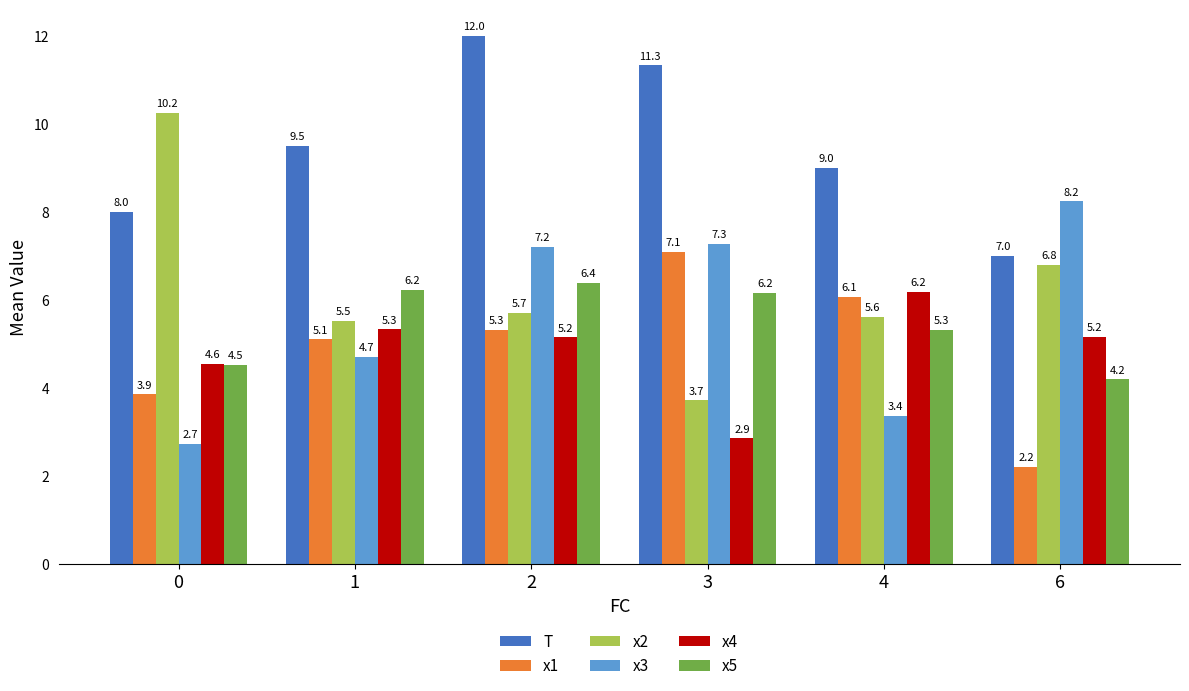

Are the bars grouped side by side (vs. stacked)?

Yes